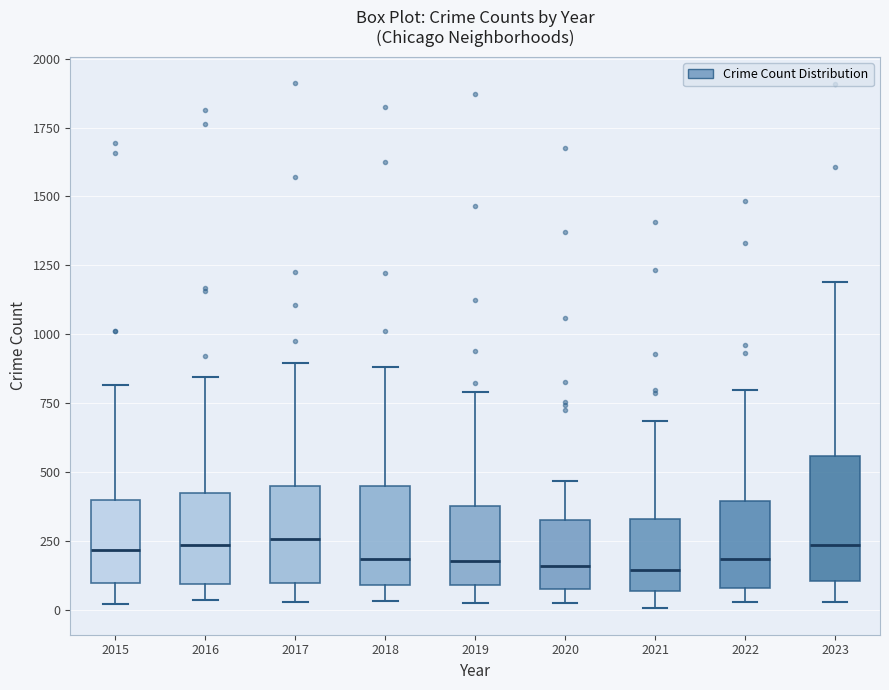

Reading left to right, read every box against the y-axis: the position of its median line, the range the box covers, and the ends of its whiskers. The values are not printed on the chart, so give them approximately, as read against the axis.

2015: median 200, box 100 to 400, whiskers 0 to 800
2016: median 250, box 100 to 400, whiskers 50 to 850
2017: median 250, box 100 to 450, whiskers 50 to 900
2018: median 200, box 100 to 450, whiskers 50 to 900
2019: median 200, box 100 to 400, whiskers 0 to 800
2020: median 150, box 100 to 350, whiskers 0 to 450
2021: median 150, box 50 to 350, whiskers 0 to 700
2022: median 200, box 100 to 400, whiskers 50 to 800
2023: median 250, box 100 to 550, whiskers 50 to 1200